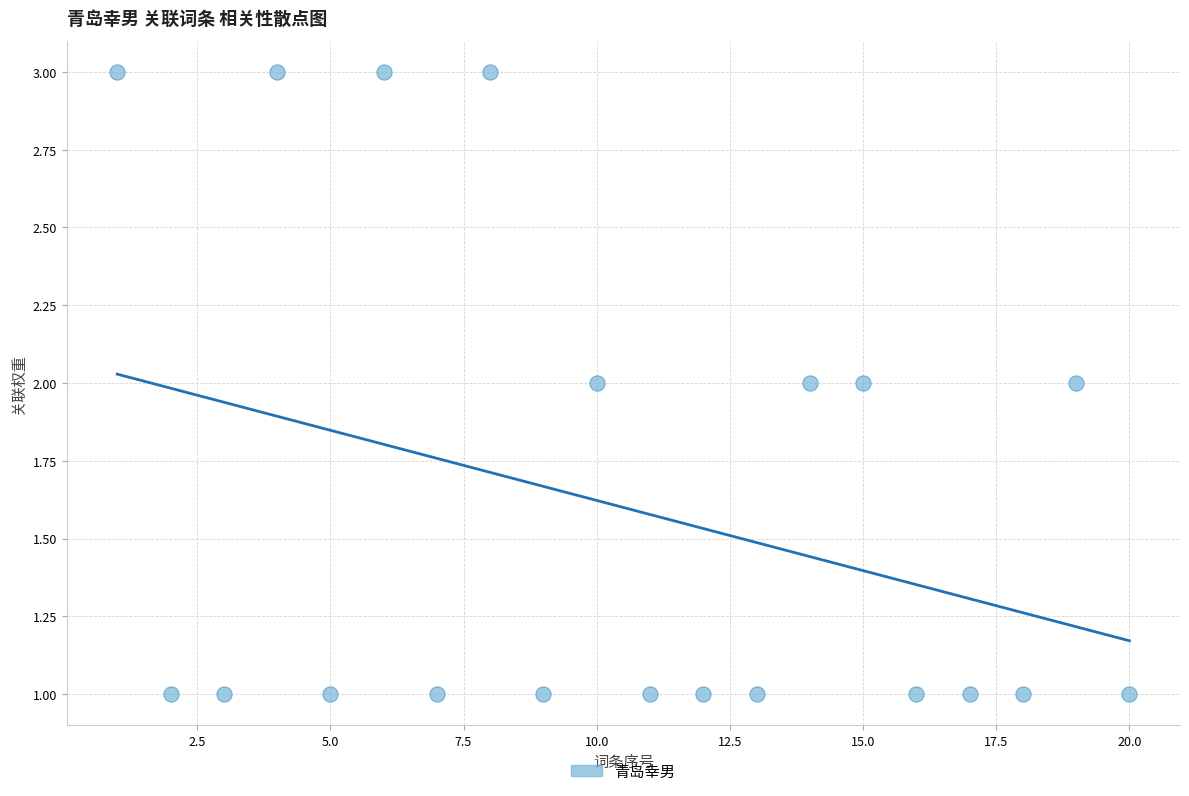

What is the range of X values (max minus min)?

19